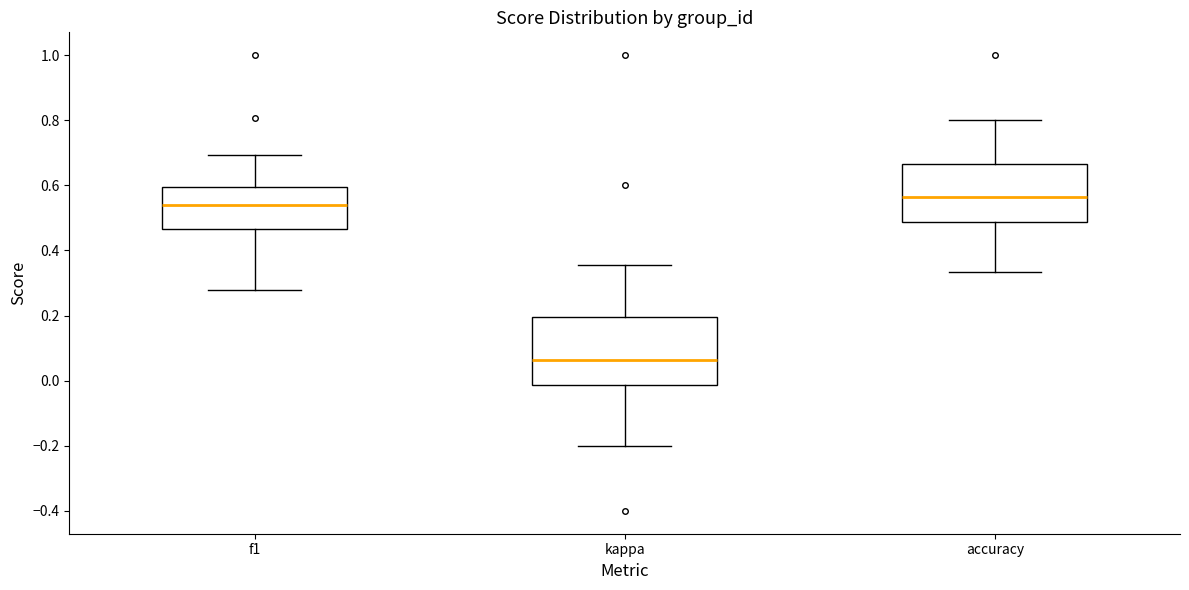

Reading left to right, read every box against the y-axis: the position of its median line, the range the box covers, and the ends of its whiskers. The values are not printed on the chart, so give them approximately, as read against the axis.

f1: median 0.54, box 0.46 to 0.60, whiskers 0.28 to 0.70
kappa: median 0.06, box -0.02 to 0.20, whiskers -0.20 to 0.36
accuracy: median 0.56, box 0.48 to 0.66, whiskers 0.34 to 0.80